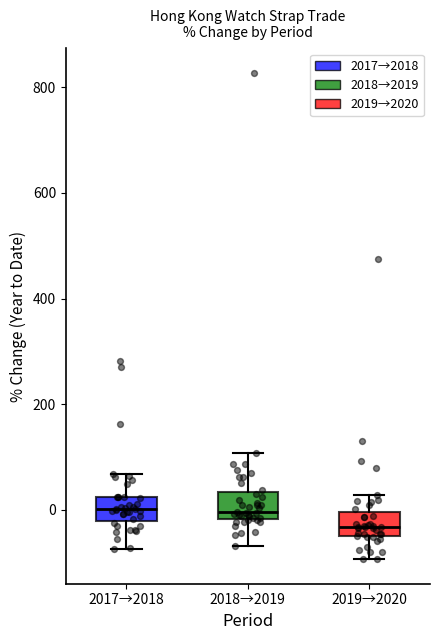

Reading left to right, read every box against the y-axis: the position of its median line, the range the box covers, and the ends of its whiskers. The values are not printed on the chart, so give them approximately, as read against the axis.

2017→2018: median 0, box -20 to 20, whiskers -80 to 60
2018→2019: median 0, box -20 to 40, whiskers -60 to 100
2019→2020: median -40, box -60 to 0, whiskers -100 to 20